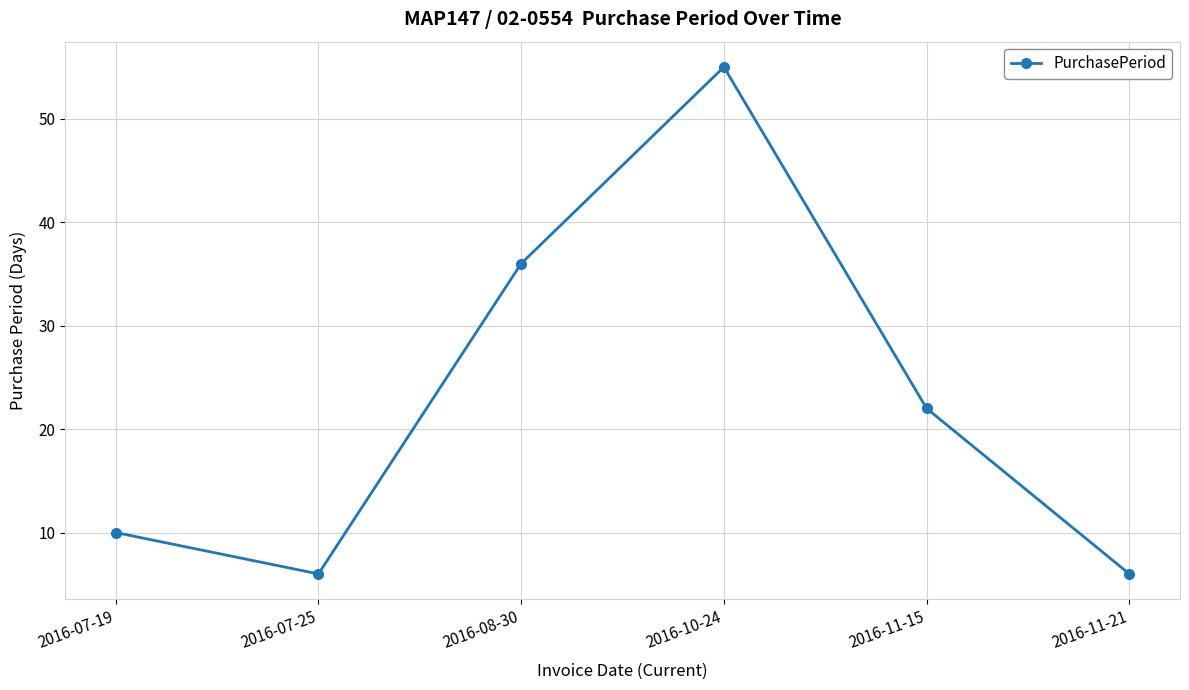

What is the greatest value displayed?

55